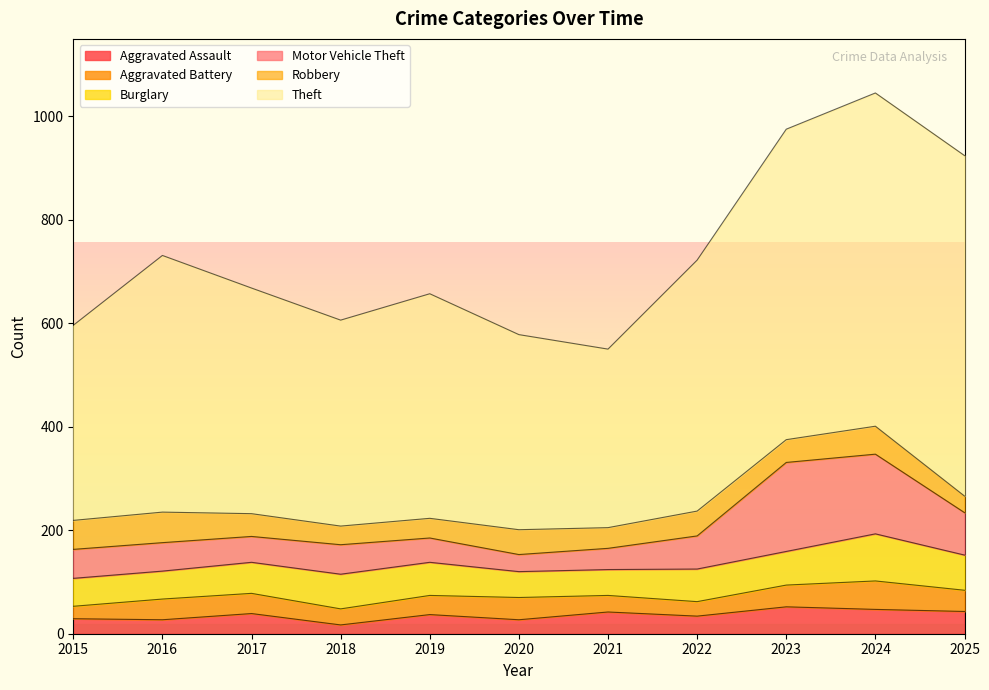

Read the Aggravated Battery value at 2015, to the nearest 10.

20